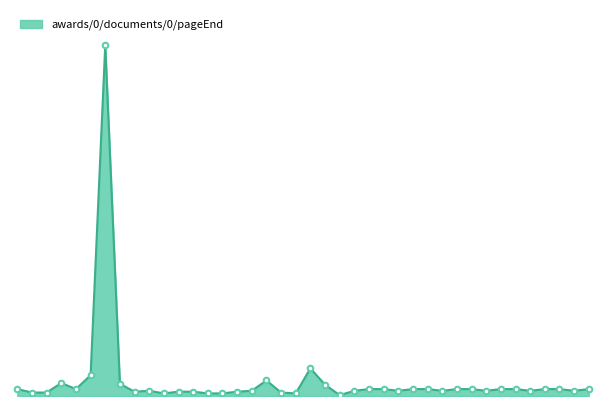

Does the chart have visible grid lines?

No